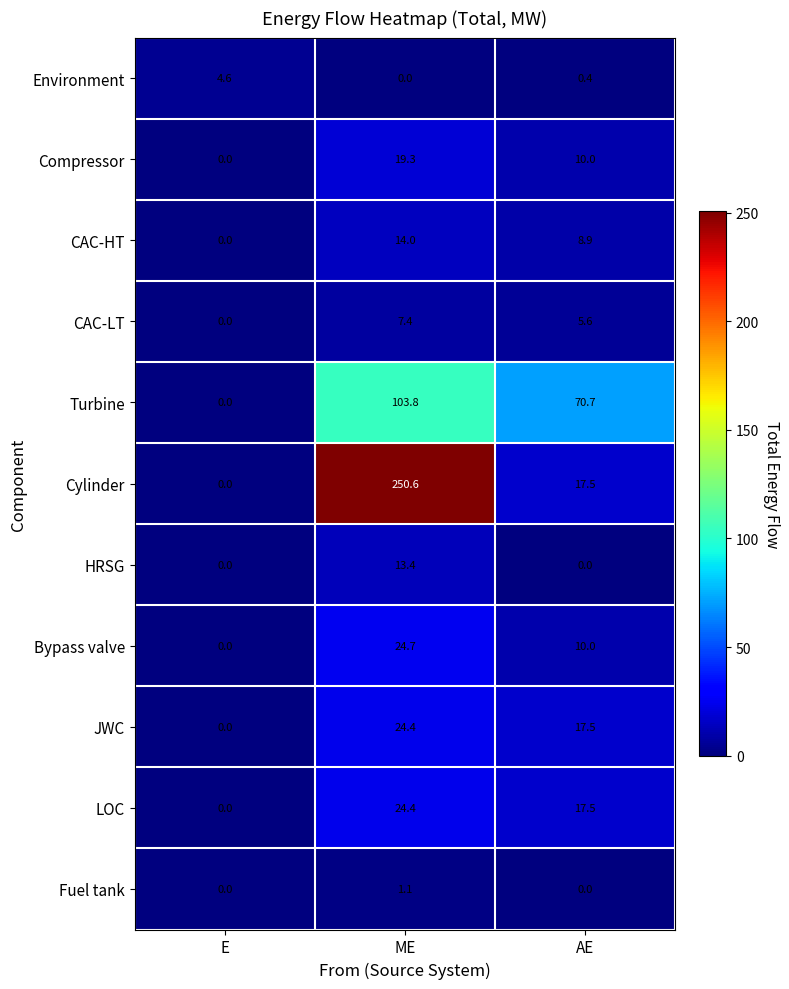

Which category has the lowest value in the LOC series?

E